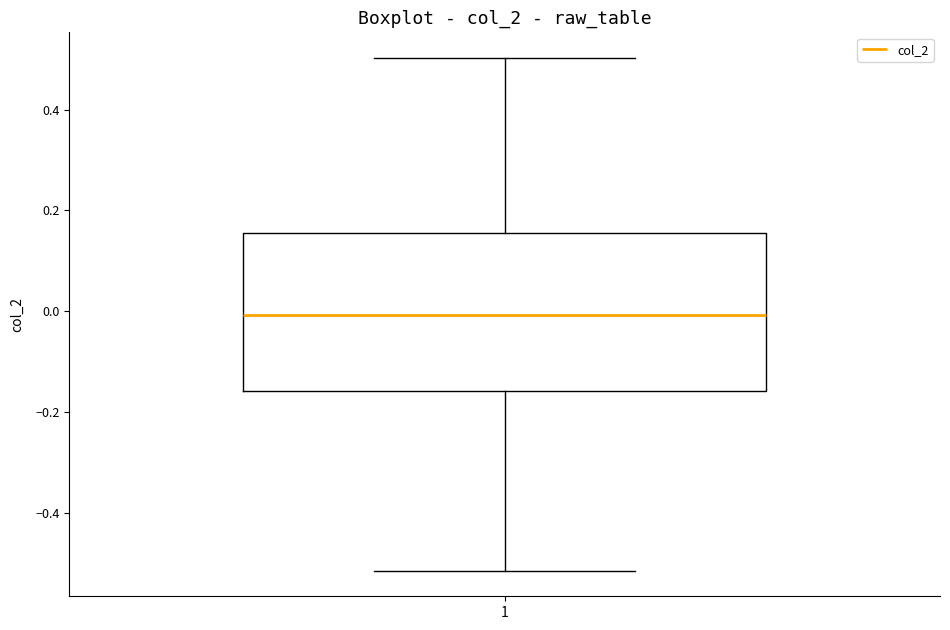

Read this box plot against the y-axis: the position of the median line, the range covered by the box, and the ends of both whiskers. The values are not printed on the chart, so give them approximately, as read against the axis.

median 0.00, box -0.16 to 0.16, whiskers -0.52 to 0.50